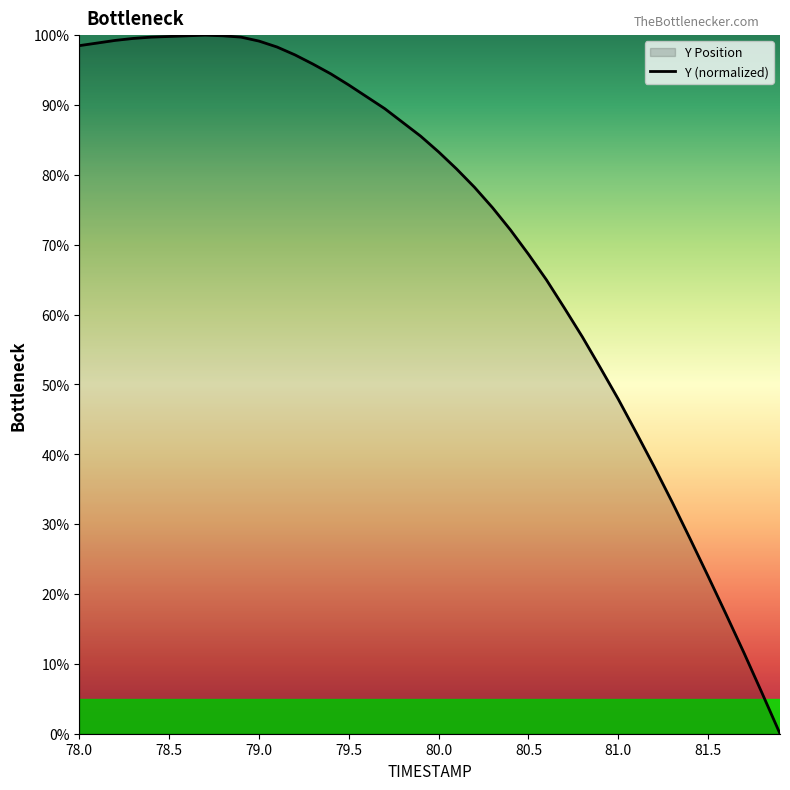

Is it true that the value at 78.0 is 98.5?

True